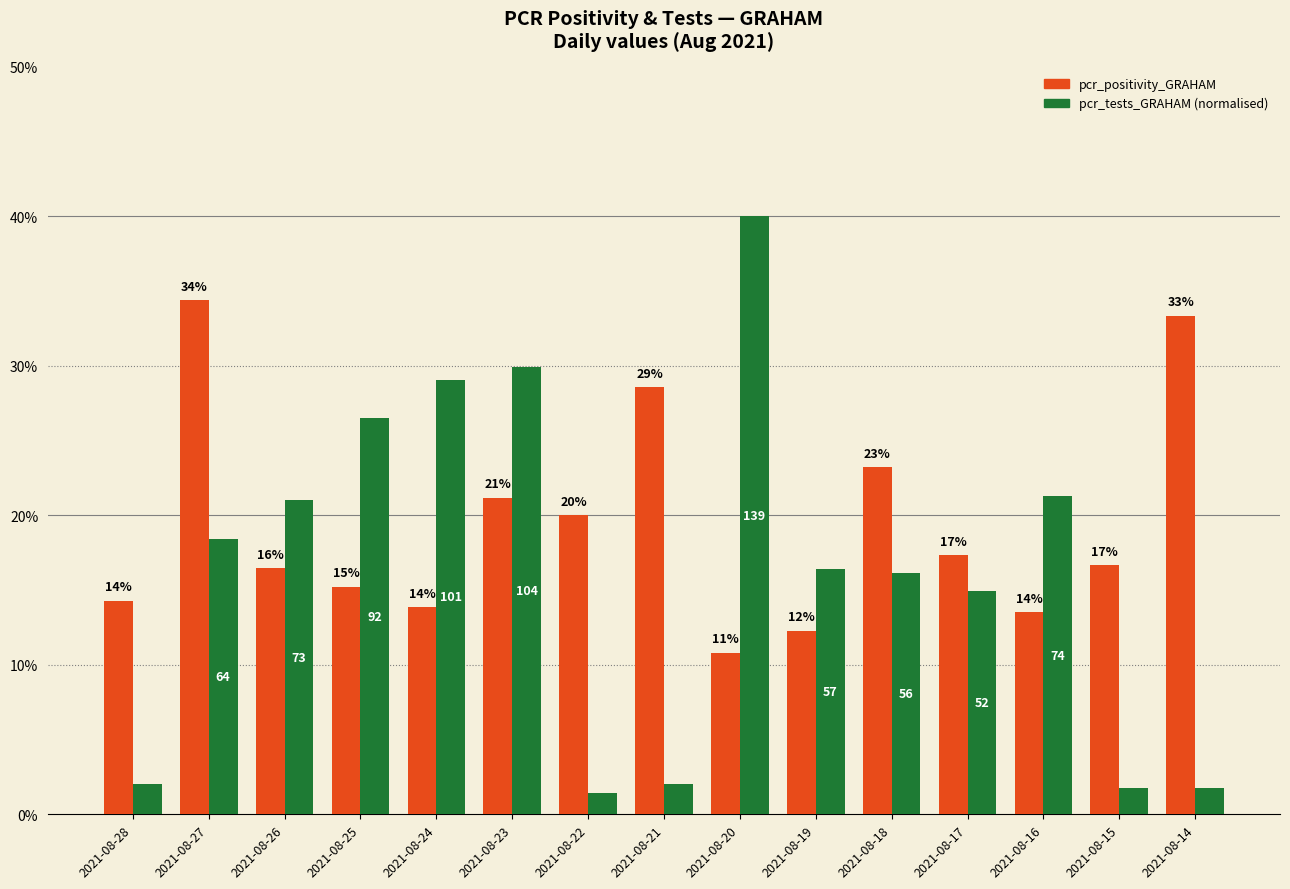

What are all the series names shown in the legend?

pcr_positivity_GRAHAM, pcr_tests_GRAHAM (normalised)